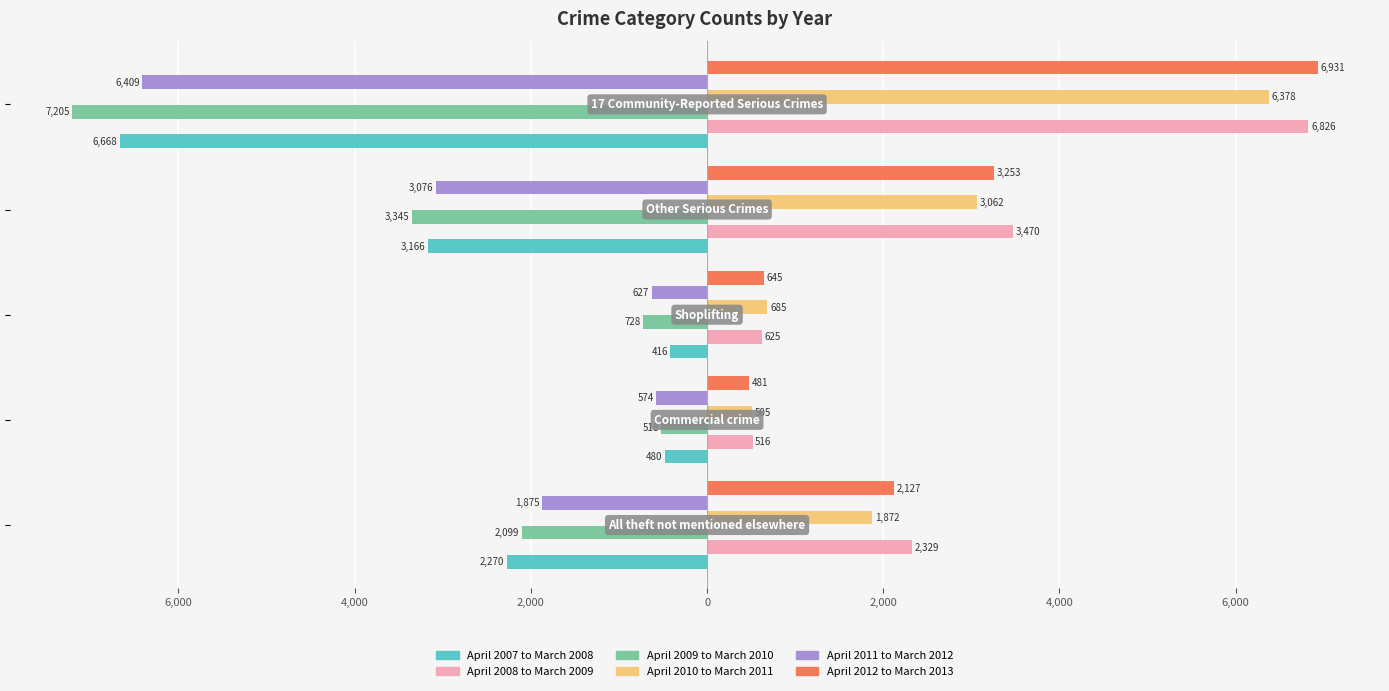

Reading left to right, list all the values displayed in this chart.

April 2007 to March 2008: -2270	-480	-416	-3166	-6668
April 2008 to March 2009: 2329	516	625	3470	6826
April 2009 to March 2010: -2099	-518	-728	-3345	-7205
April 2010 to March 2011: 1872	505	685	3062	6378
April 2011 to March 2012: -1875	-574	-627	-3076	-6409
April 2012 to March 2013: 2127	481	645	3253	6931